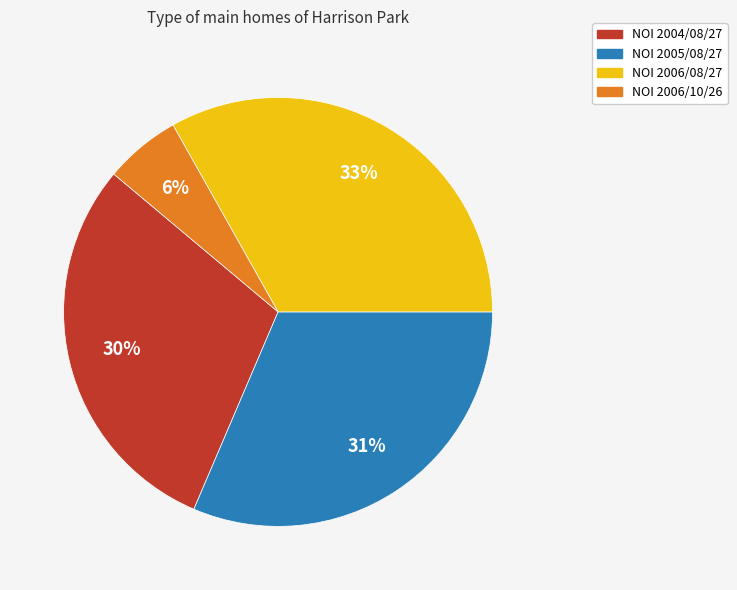

To the nearest percent, what is the average slice percentage?

25%